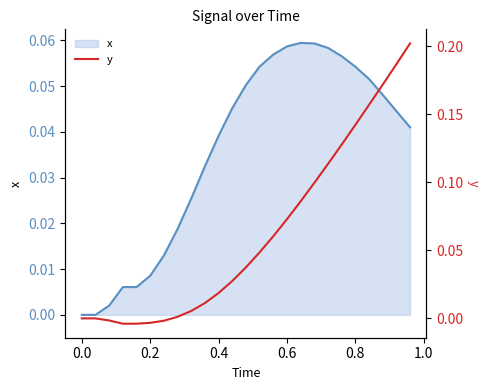

What is the sum of all y values?

1.6